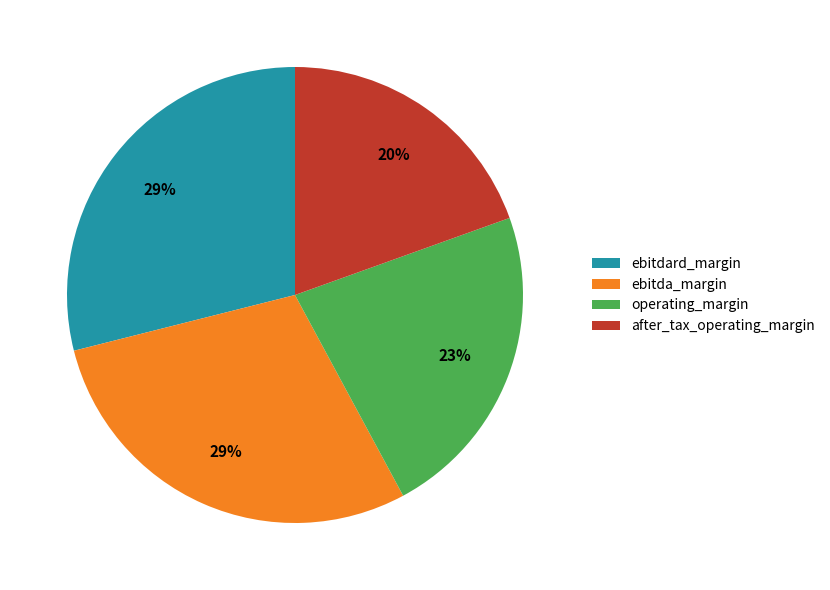

What percentage is the operating_margin slice, to the nearest percent?

23%